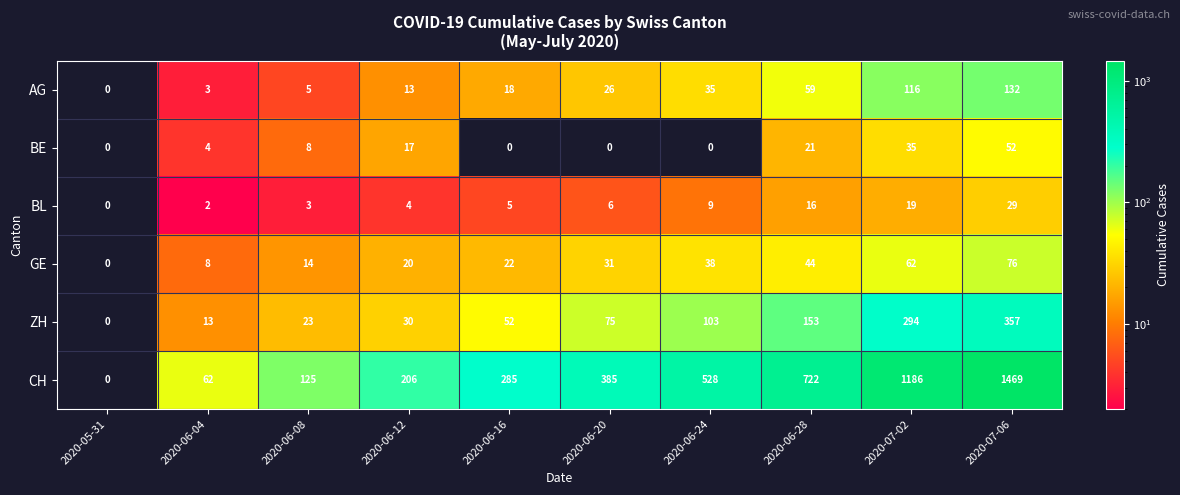

Which series has the largest total across all categories?

CH